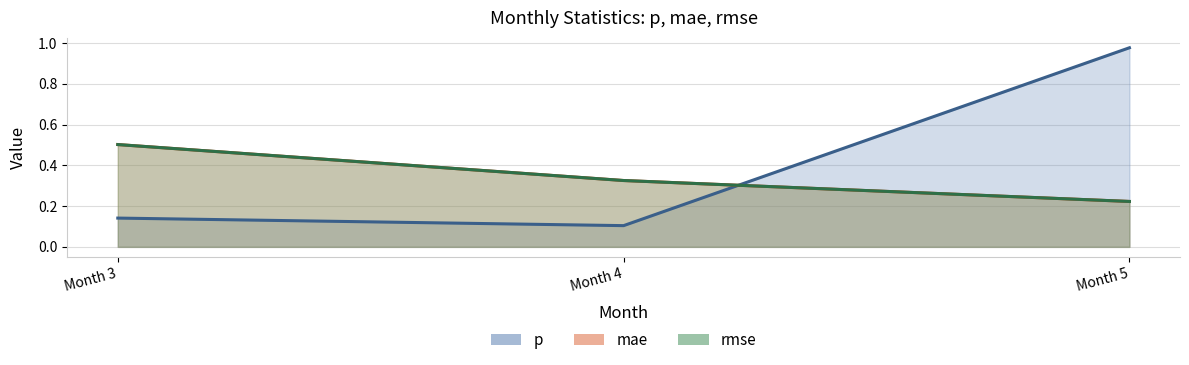

Does the chart have visible grid lines?

Yes